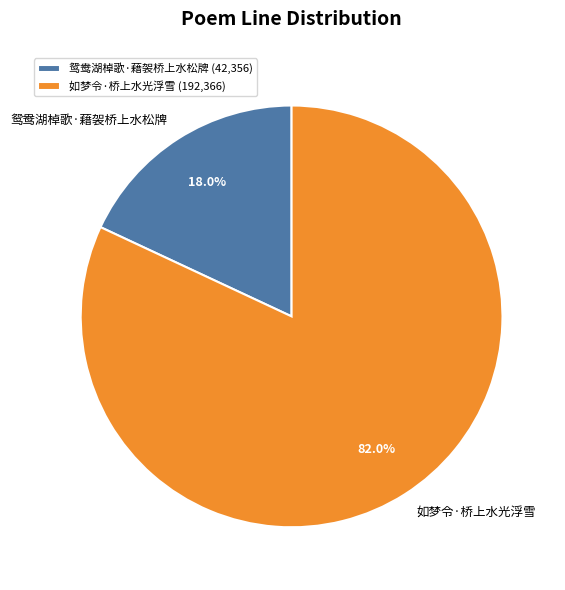

To the nearest percent, what is the difference between the 如梦令·桥上水光浮雪 and 鸳鸯湖棹歌·藉袈桥上水松牌 slice percentages?

64%